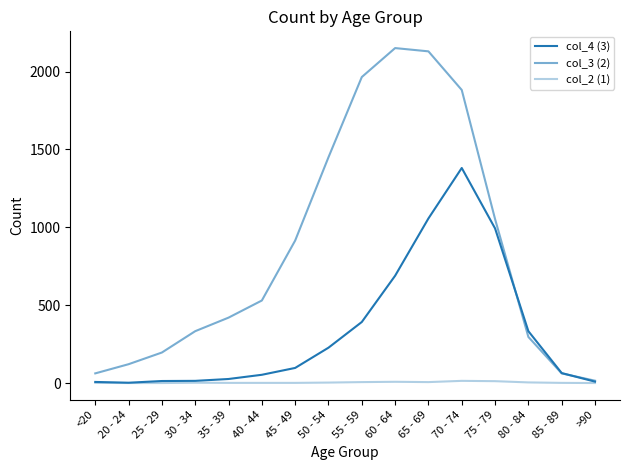

Does the chart have visible grid lines?

No